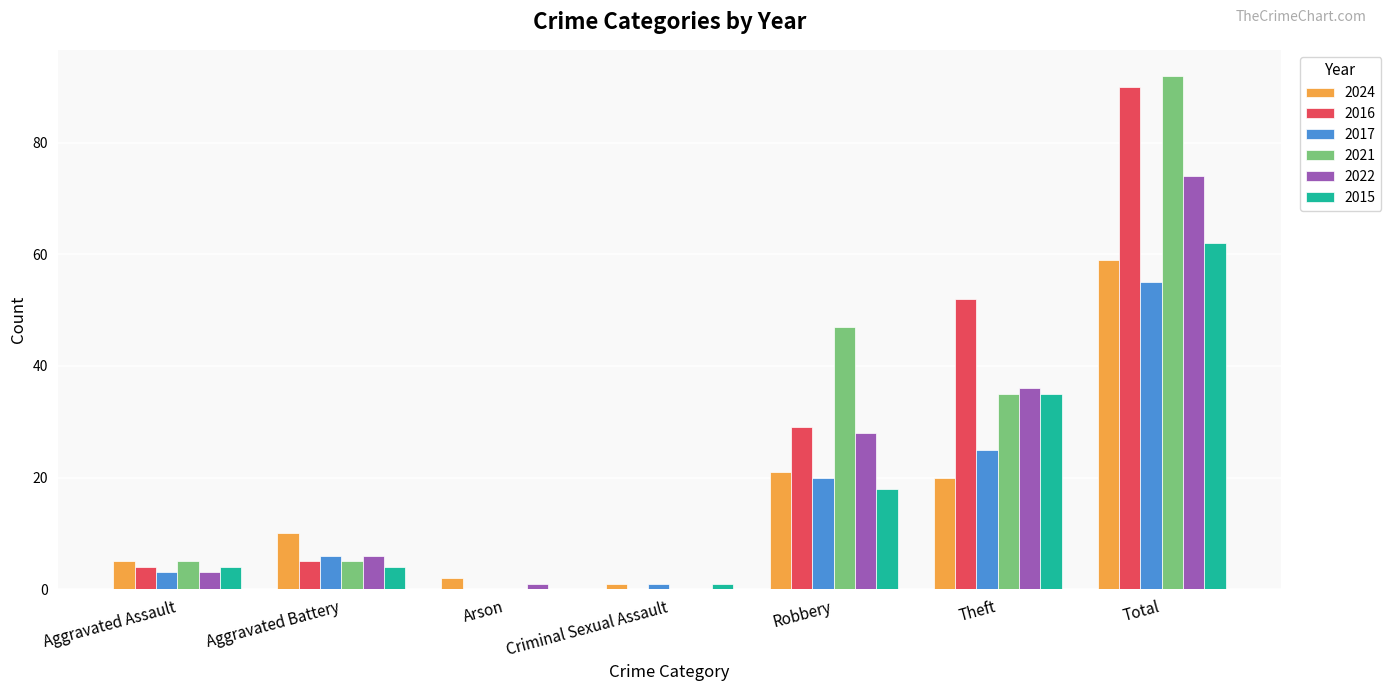

Is it true that 2024 equals 2 at Arson?

True